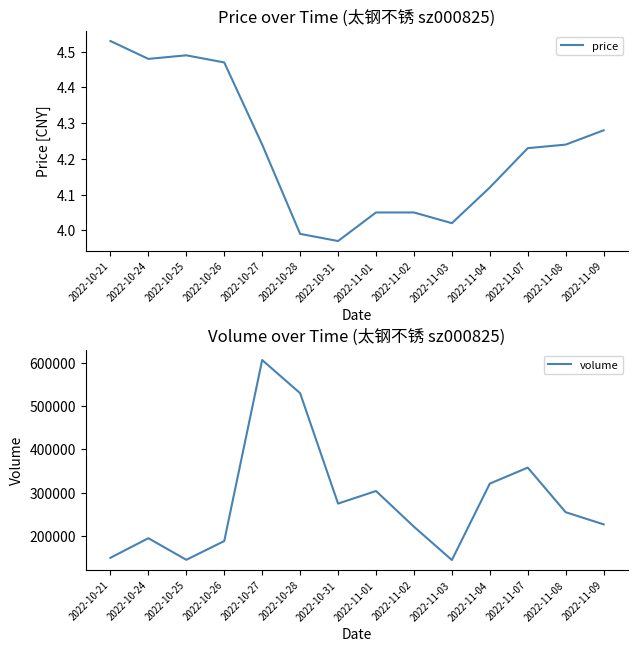

Reading left to right, transcribe all the data shown in this chart.

price: 4.5	4.5	4.5	4.5	4.2	4.0	4.0	4.0	4.0	4.0	4.1	4.2	4.2	4.3
volume: 149481.0	194707.0	144763.0	188159.0	606568.0	529926.0	274726.0	303841.0	221298.0	144277.0	320916.0	357890.0	254775.0	226737.0